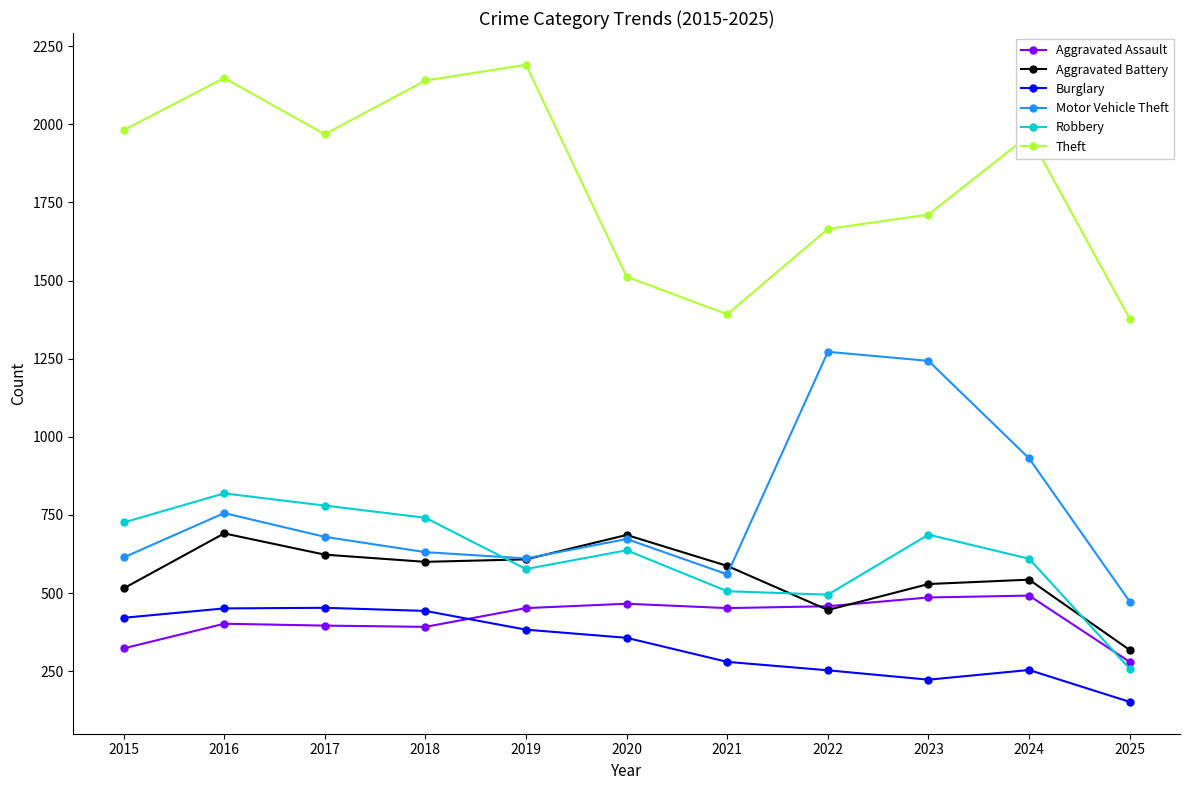

What is the lowest value of the Robbery series?

258